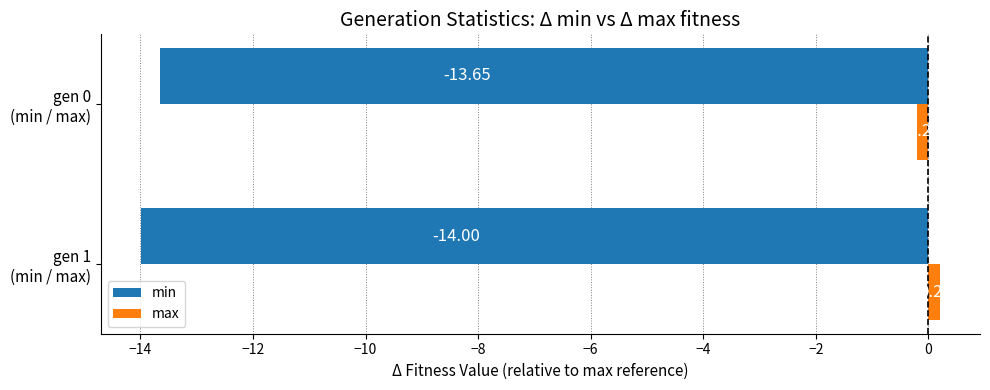

List the series in order of their overall mean, highest first.

max, min